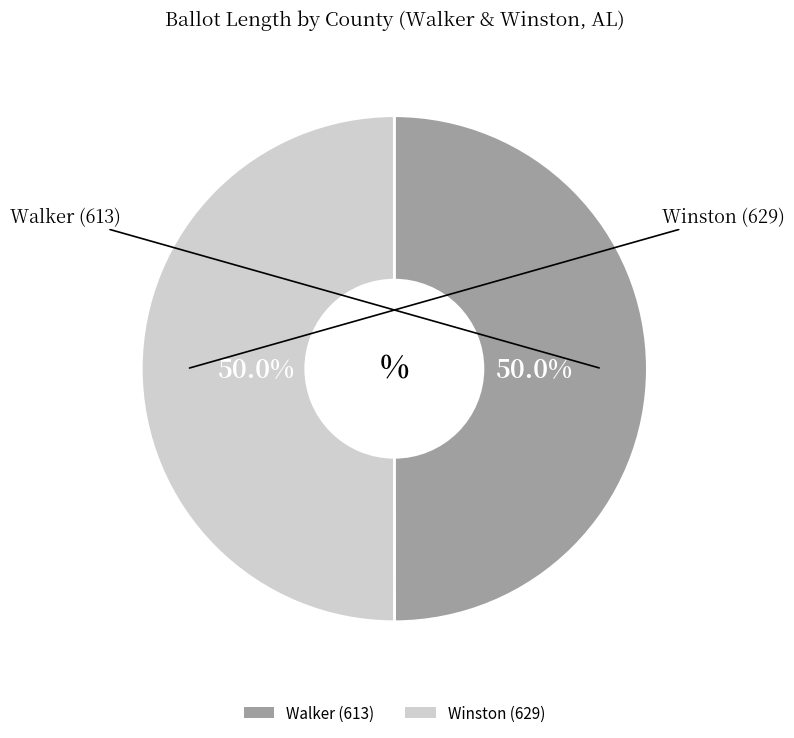

Approximately how many times larger is the value at Walker (613) compared to Winston (629)?

1.0